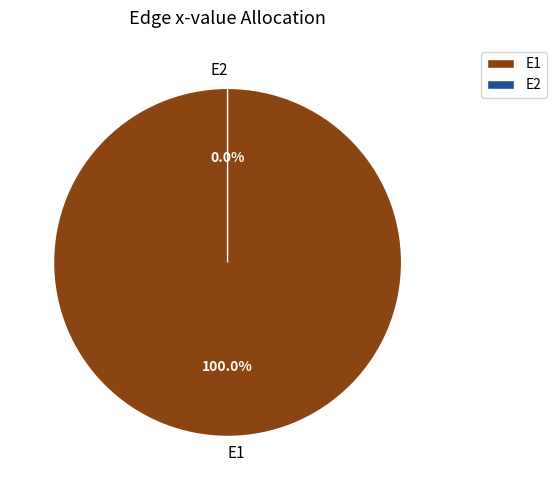

The E1 slice represents 100% of the pie. True or false?

True